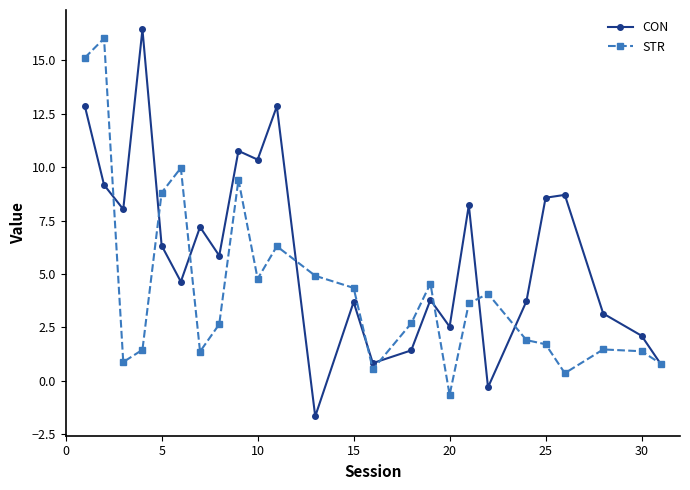

True or false: STR has more than 0 interior local peaks.

True